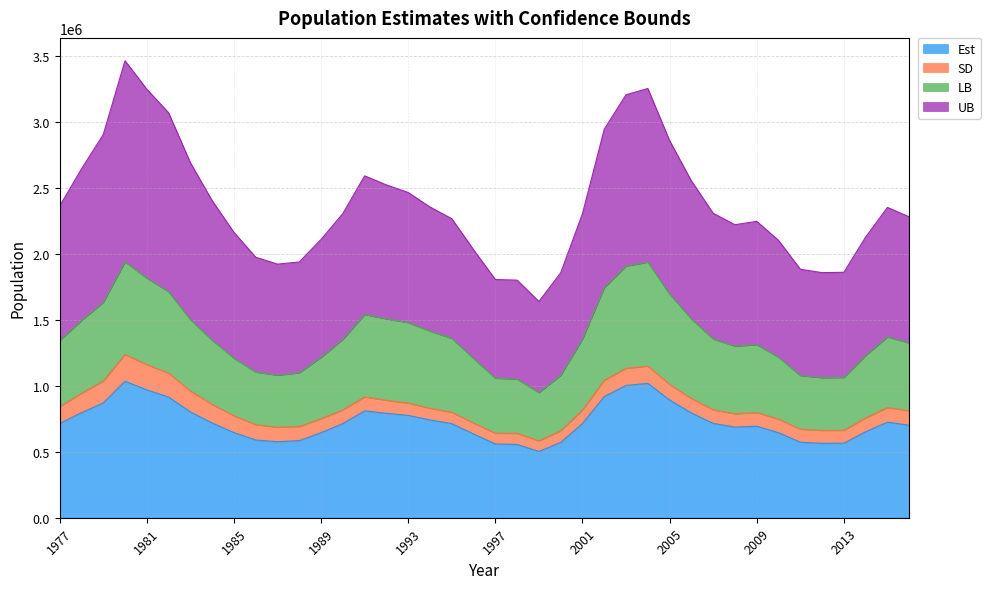

What is the maximum value for Est?

1035530